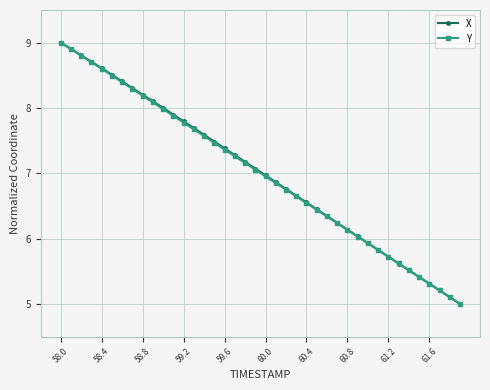

What is the value of the X point at the 35th from the left?

5.5